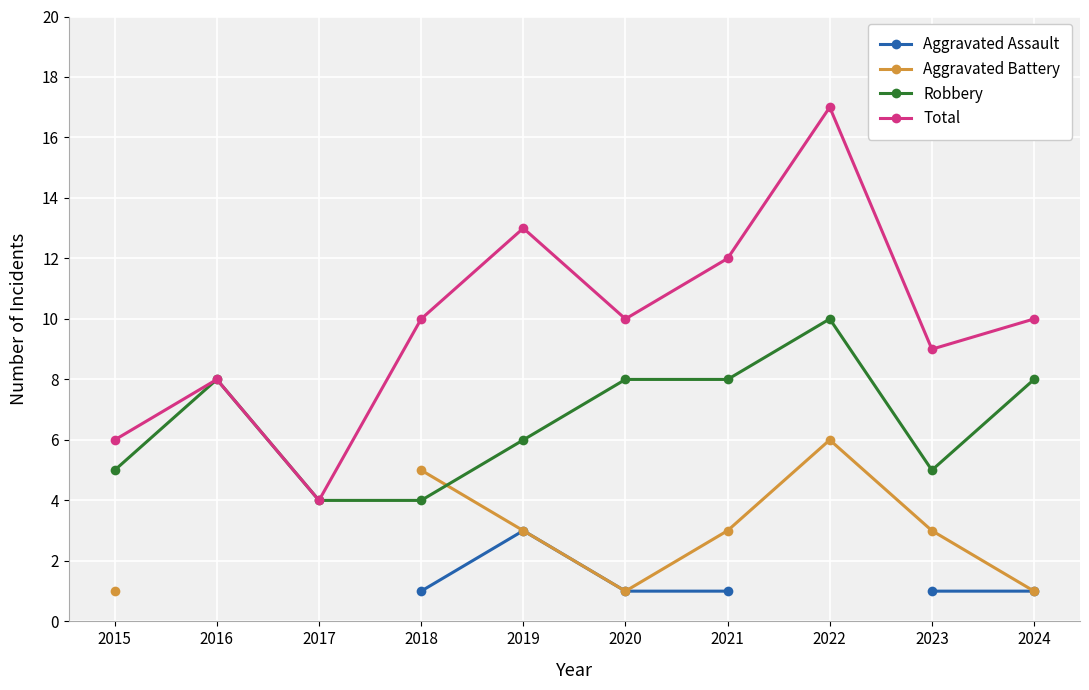

Is this an area chart (filled region under the line)?

No